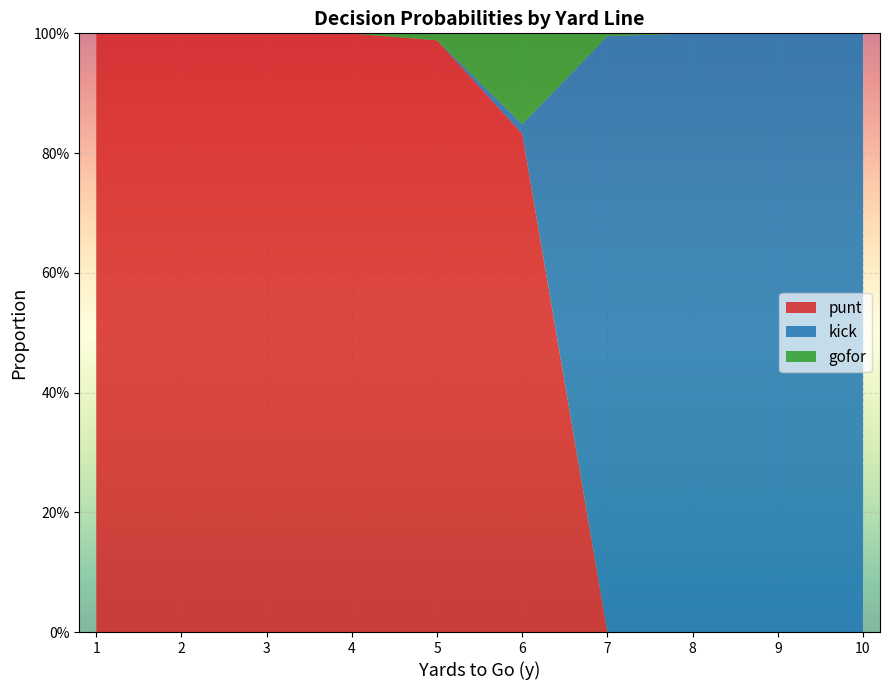

At which label does kick reach its peak?

8